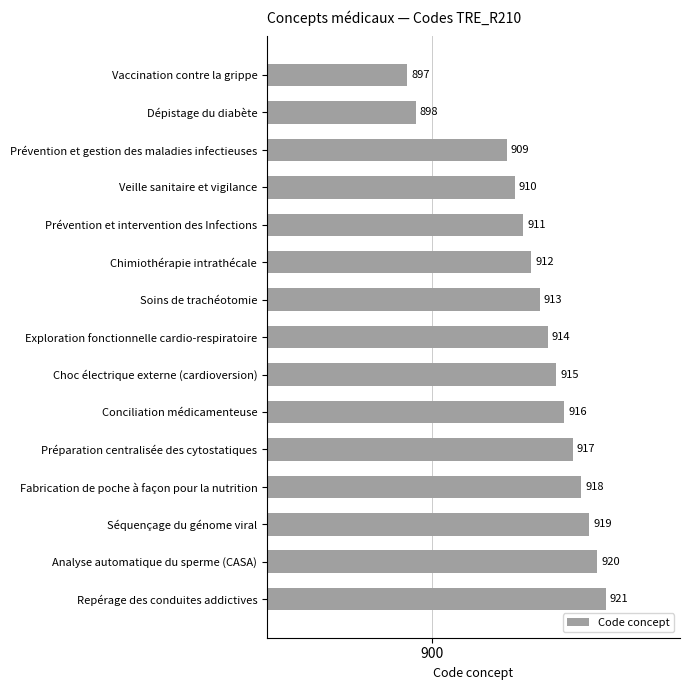

Is it true that the value at Vaccination contre la grippe is 387?

False